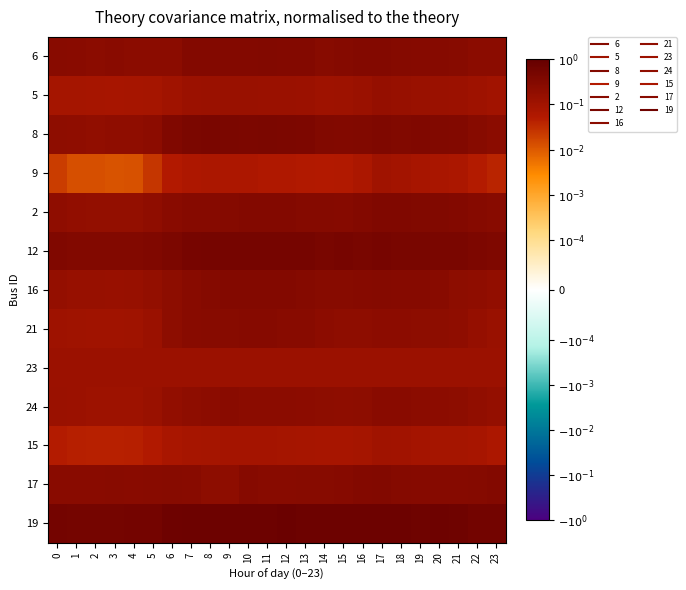

Between 11 and 21, which is larger?

11